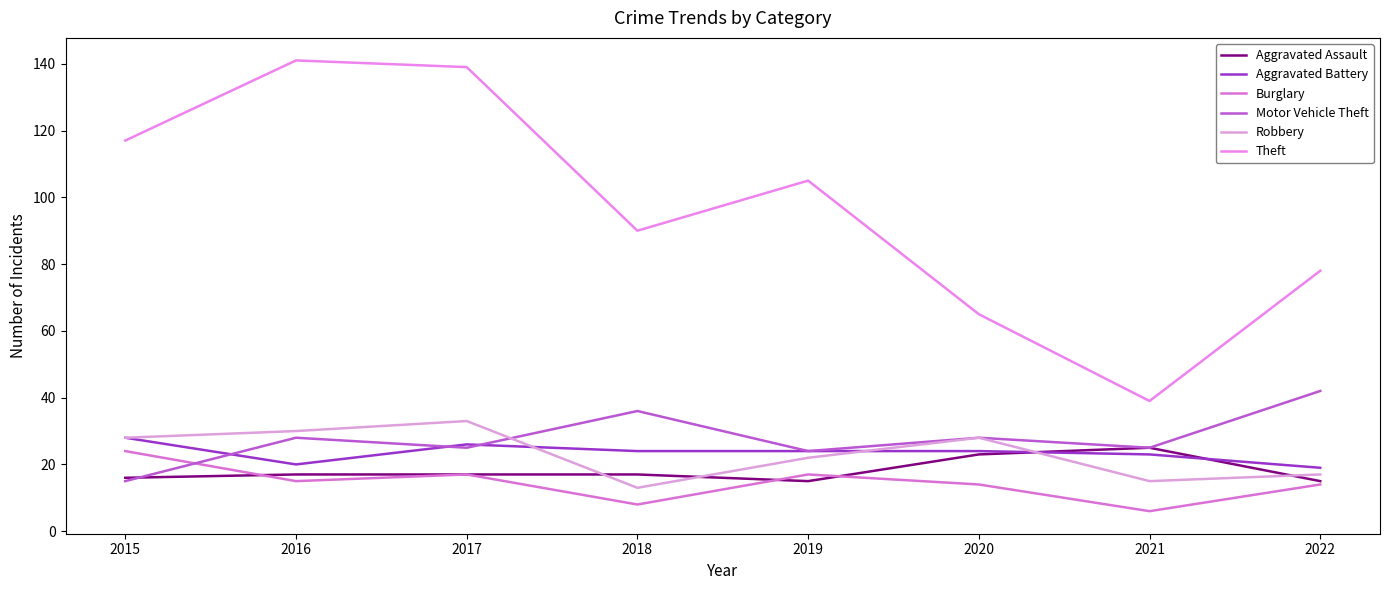

What is the value of the Robbery point at the 8th from the left?

17